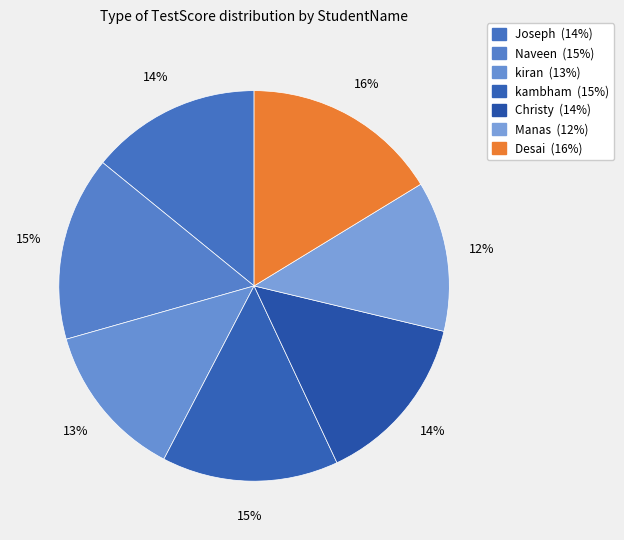

How many slices are in this pie chart?

7